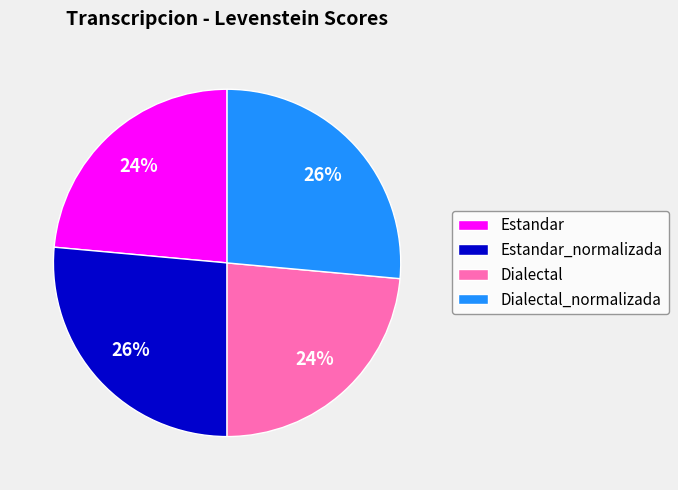

Is there any slice that represents more than half of the pie?

No